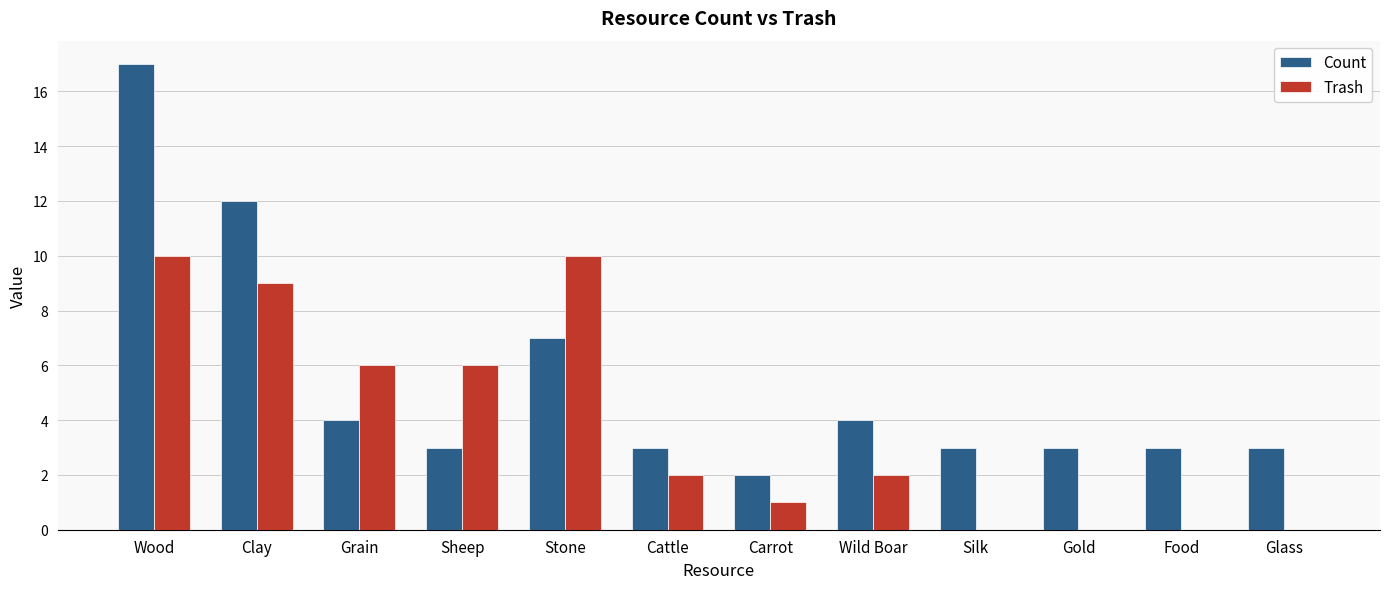

Which label corresponds to the largest value in the chart?

Wood